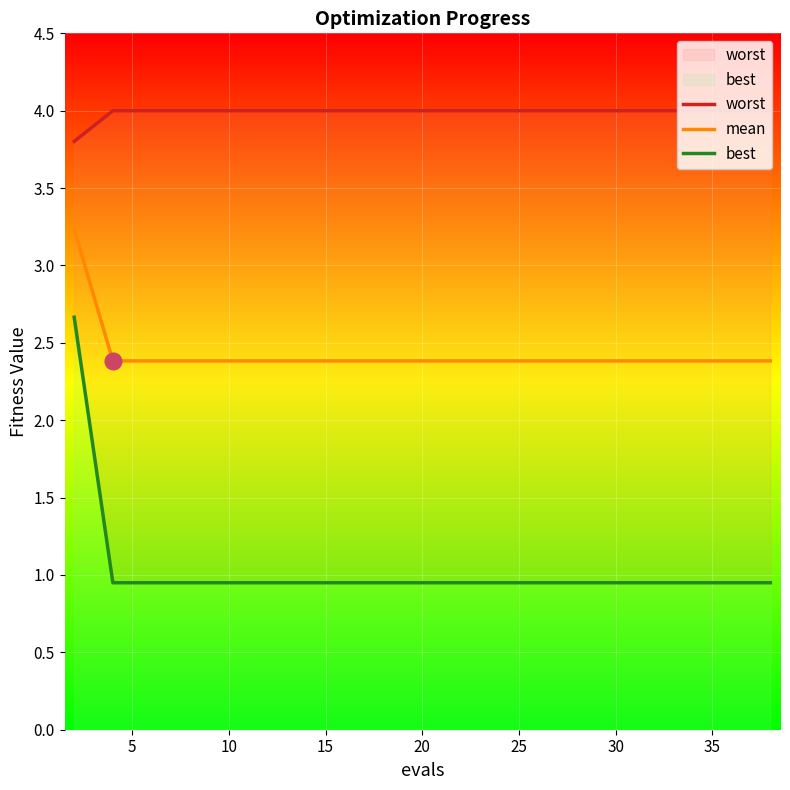

At which category does the chart reach its peak across all series?

5